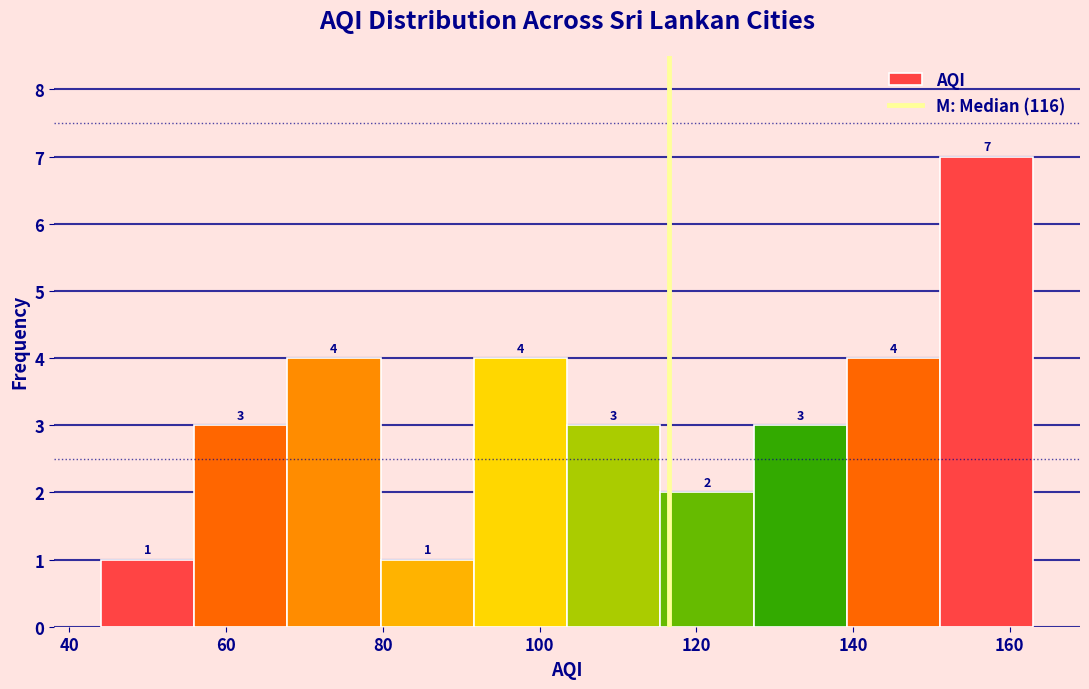

Reading left to right, transcribe this chart: for each bar, give the range it covers on the x-axis and its height. The bar edges are not printed on the chart, so give them approximately, as read against the axis.

44 to 56: 1
56 to 68: 3
68 to 80: 4
80 to 92: 1
92 to 104: 4
104 to 116: 3
116 to 128: 2
128 to 140: 3
140 to 152: 4
152 to 164: 7